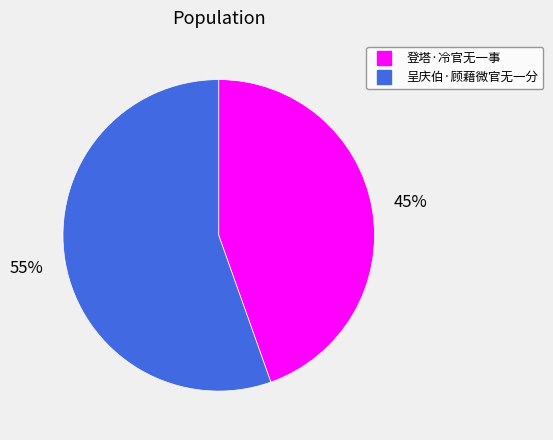

Between 登塔·冷官无一事 and 呈庆伯·顾藉微官无一分, which is larger?

呈庆伯·顾藉微官无一分